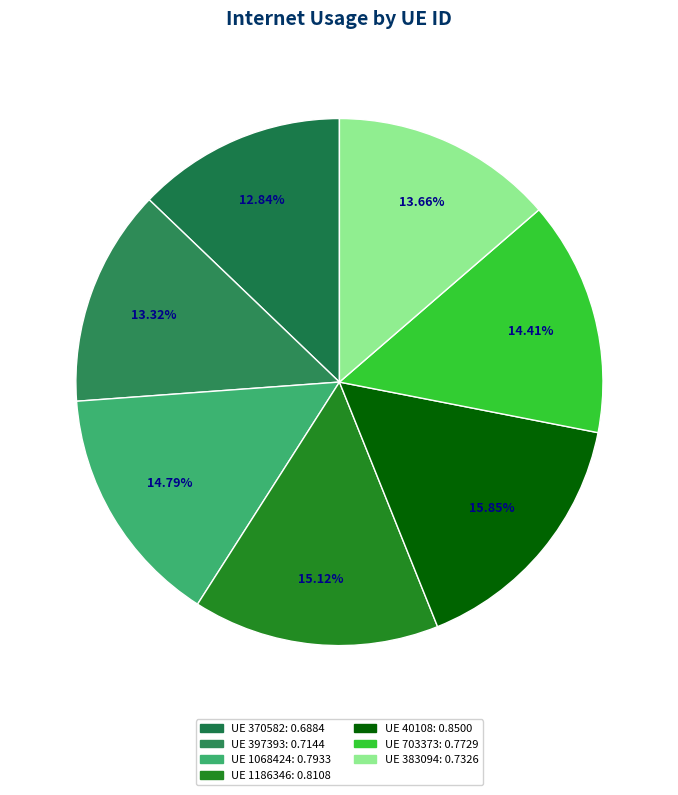

Rank the categories by value from lowest to highest.

370582, 397393, 383094, 703373, 1068424, 1186346, 40108